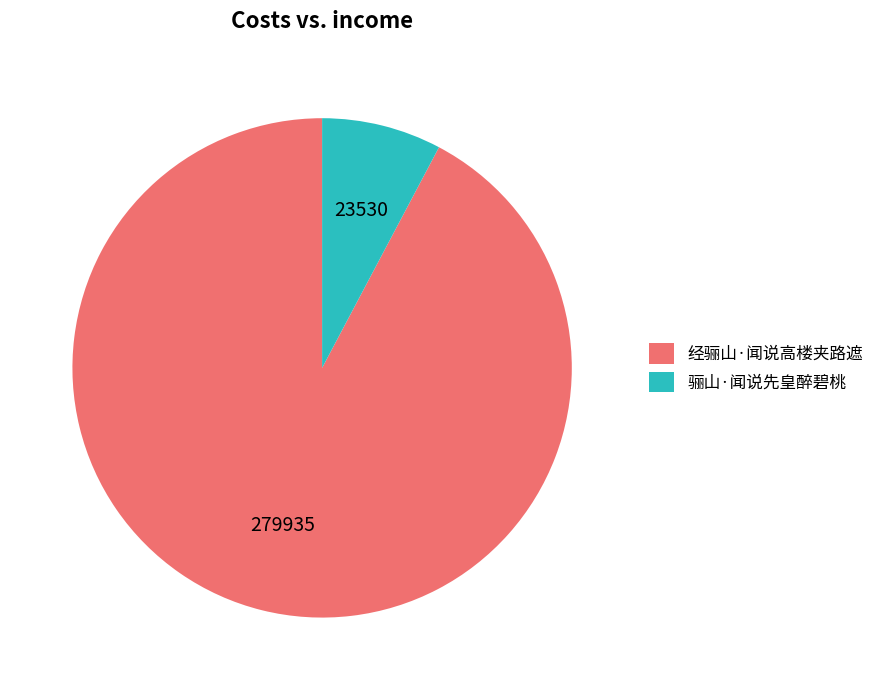

The 经骊山·闻说高楼夹路遮 slice represents 92% of the pie. True or false?

True